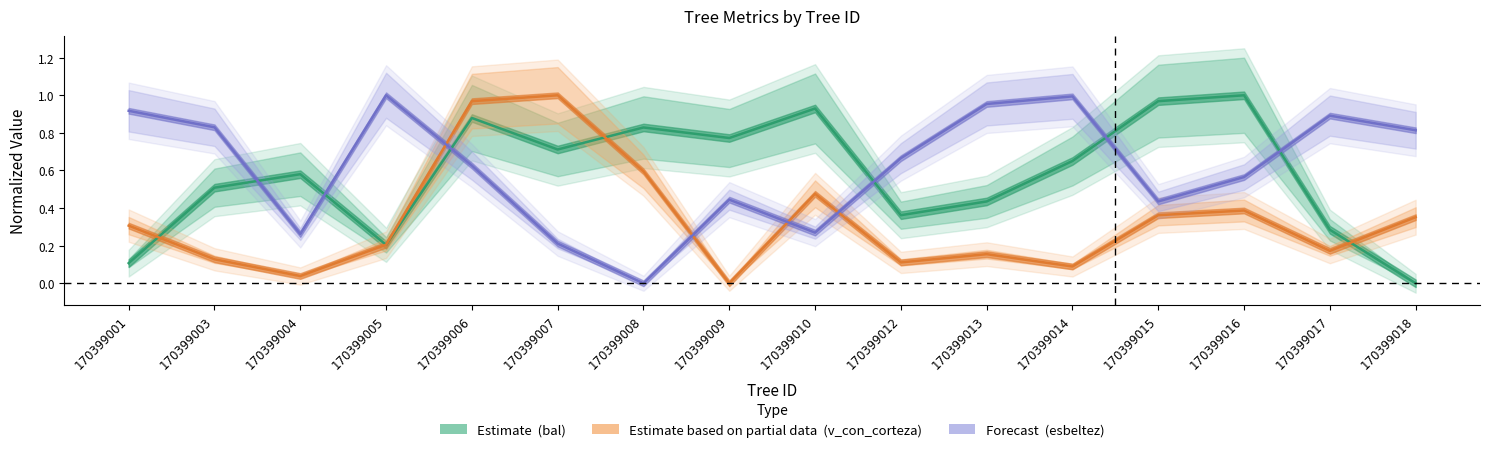

What is the spread (max minus min) of values at 170399013?

0.8